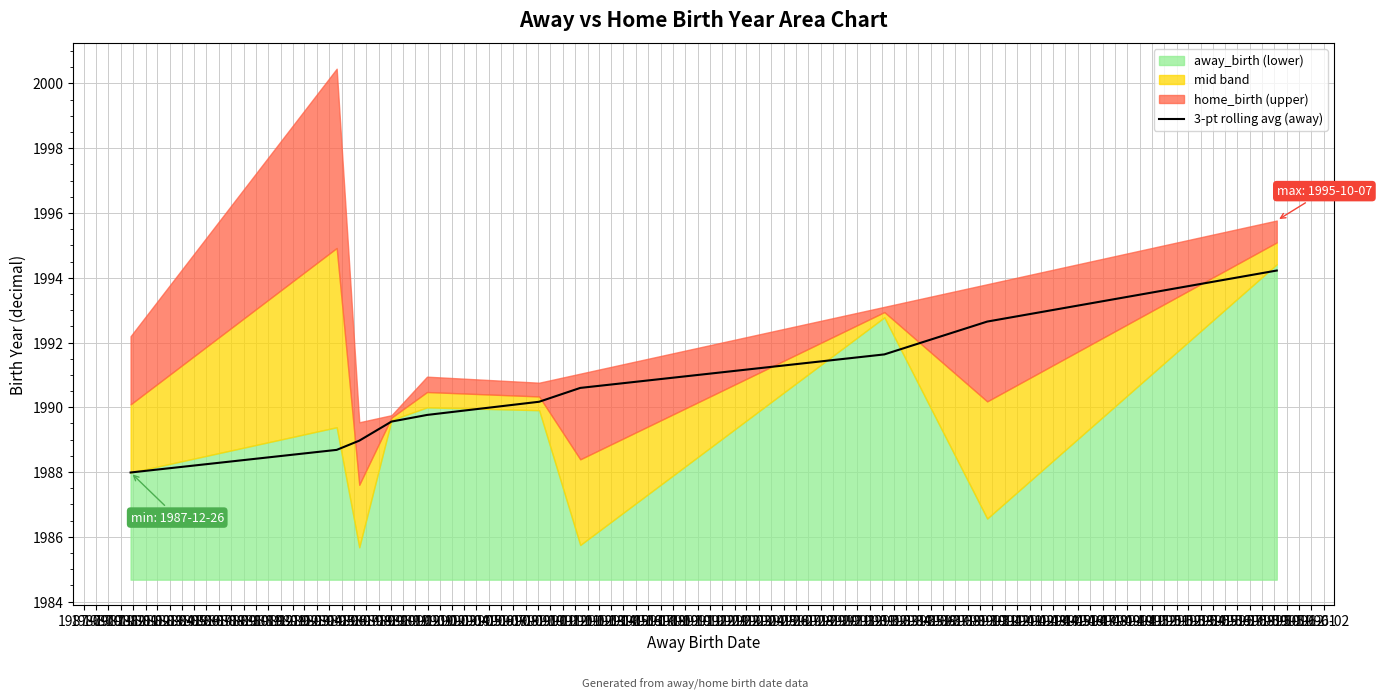

What is the sum of all values?

19904.2